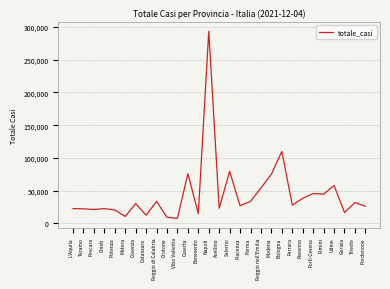

What is the greatest value displayed?

293619